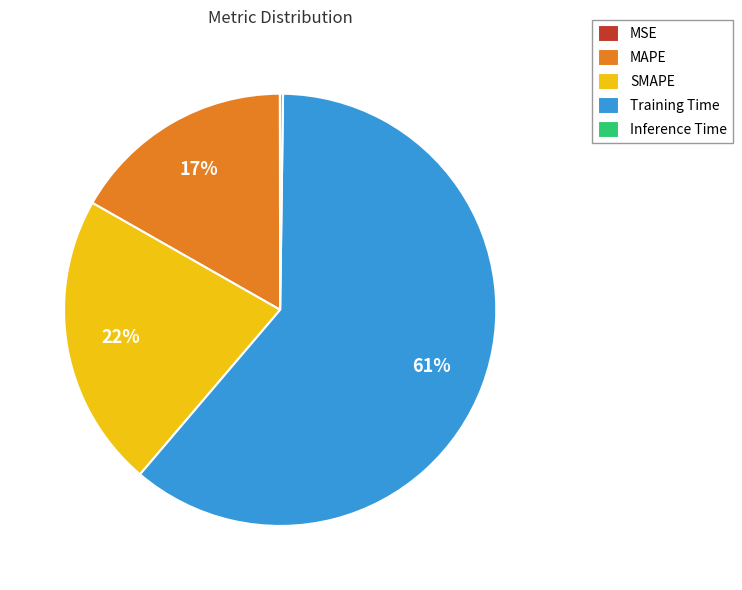

What percentage is the Training Time slice, to the nearest percent?

61%